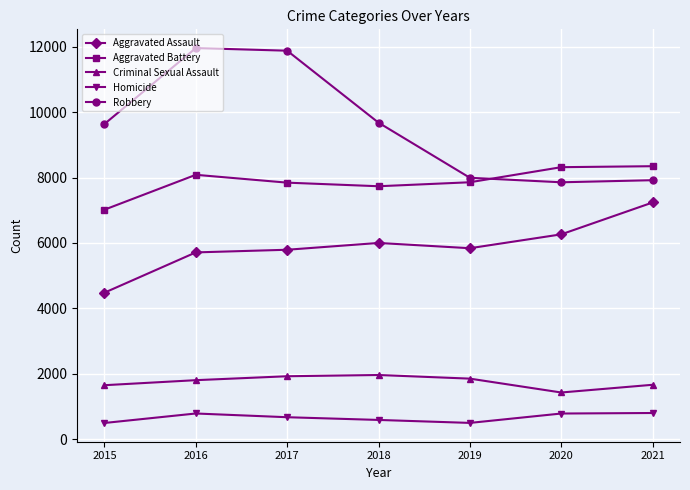

The value of Homicide at 2020 is 785. True or false?

True